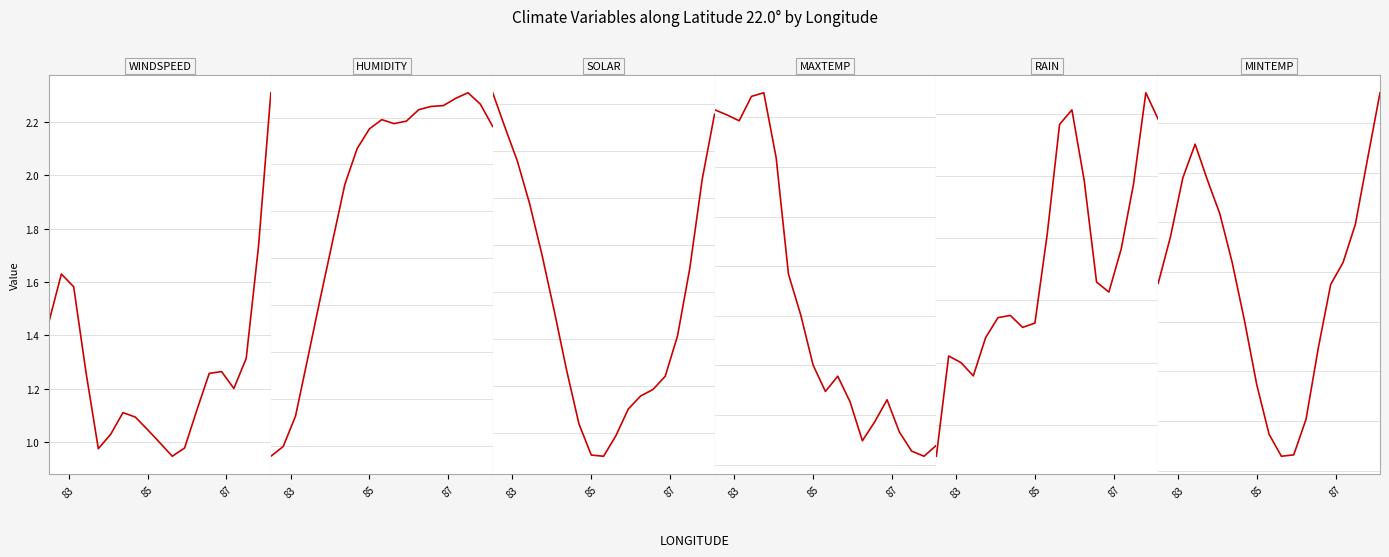

Where does the SOLAR series first go above 19?

83